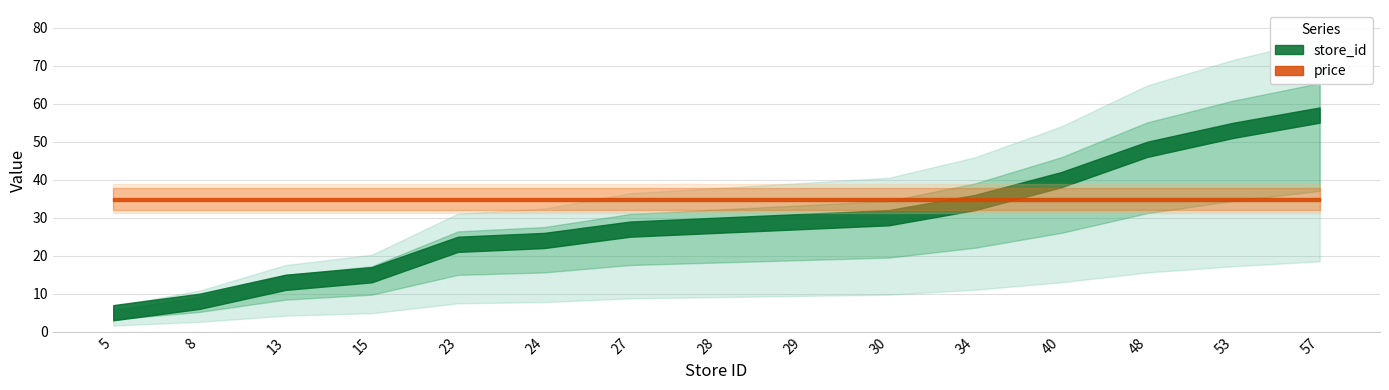

Is the value of store_id at 28 greater than the value of price at 30?

No